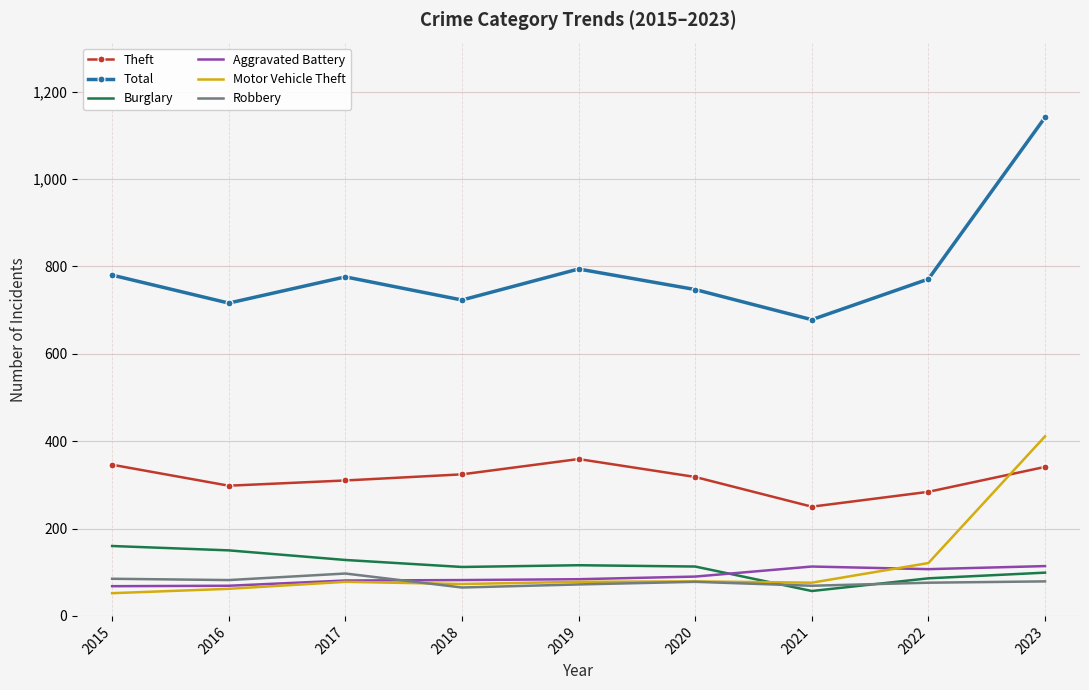

Is the value of Total at 2021 greater than the value of Robbery at 2023?

Yes